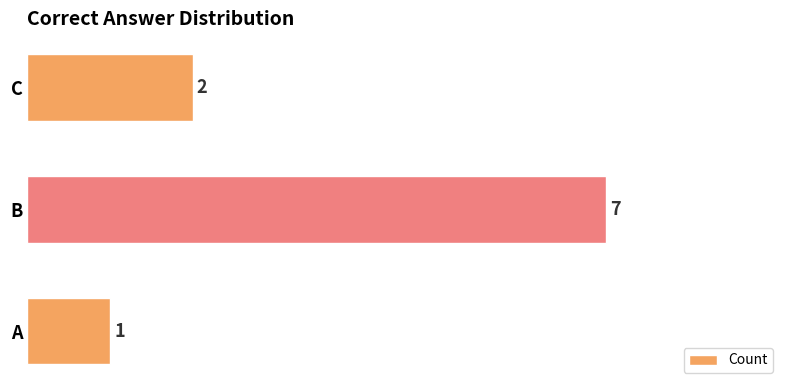

Which has a higher value, C or A?

C